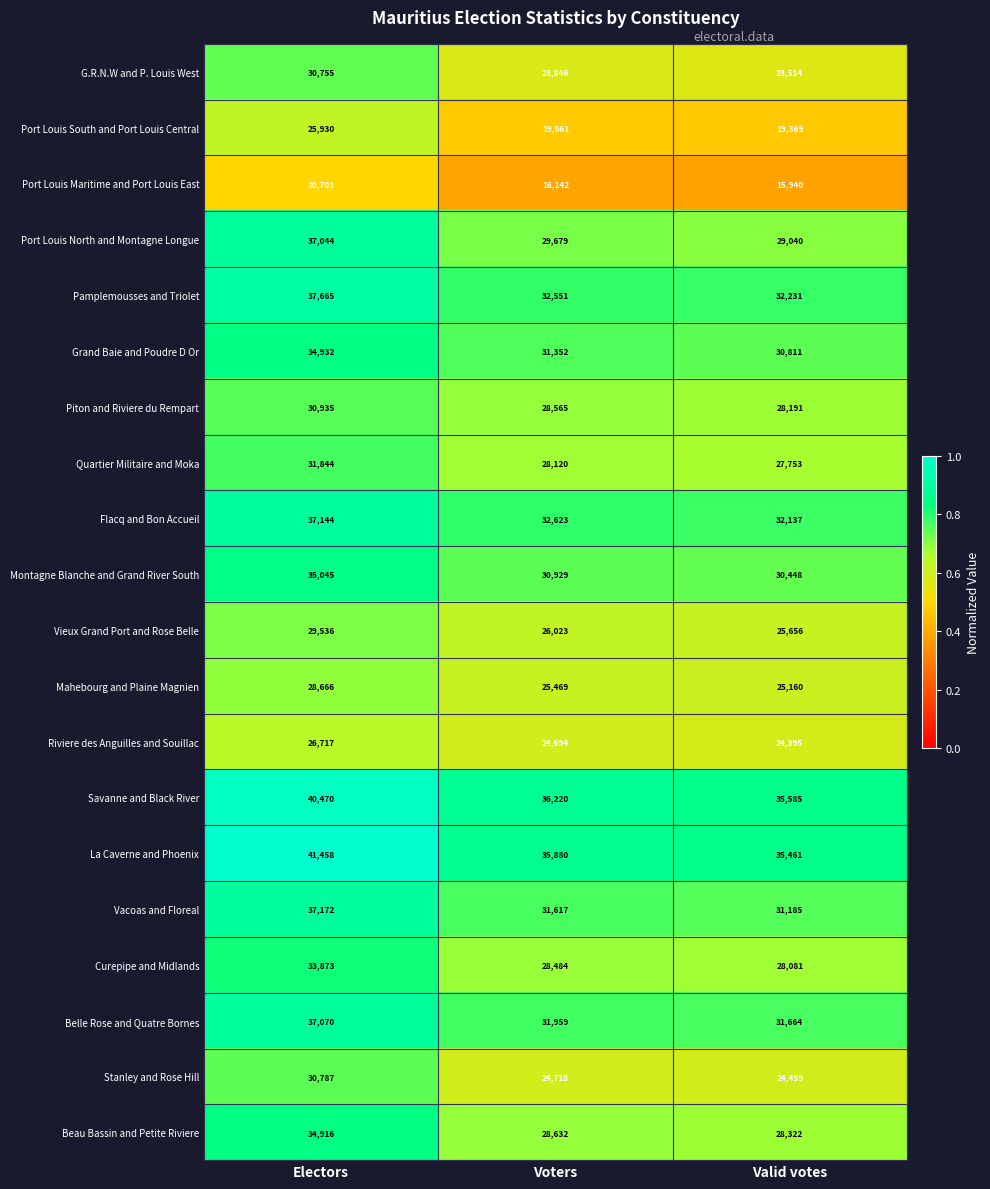

What is the difference between the highest and lowest values at Voters?

20078